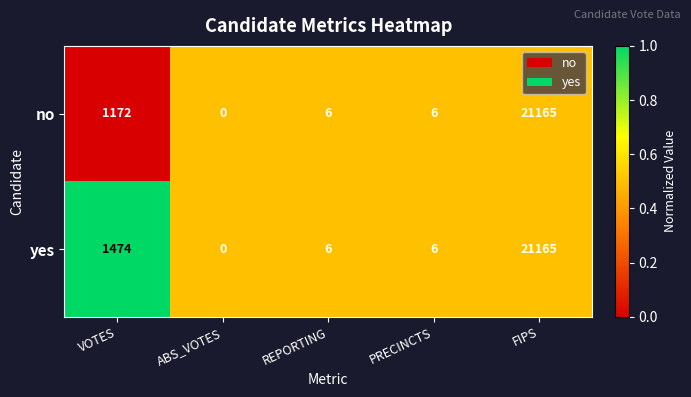

Reading left to right, extract all data points from this chart.

no: 1172	0	6	6	21165
yes: 1474	0	6	6	21165